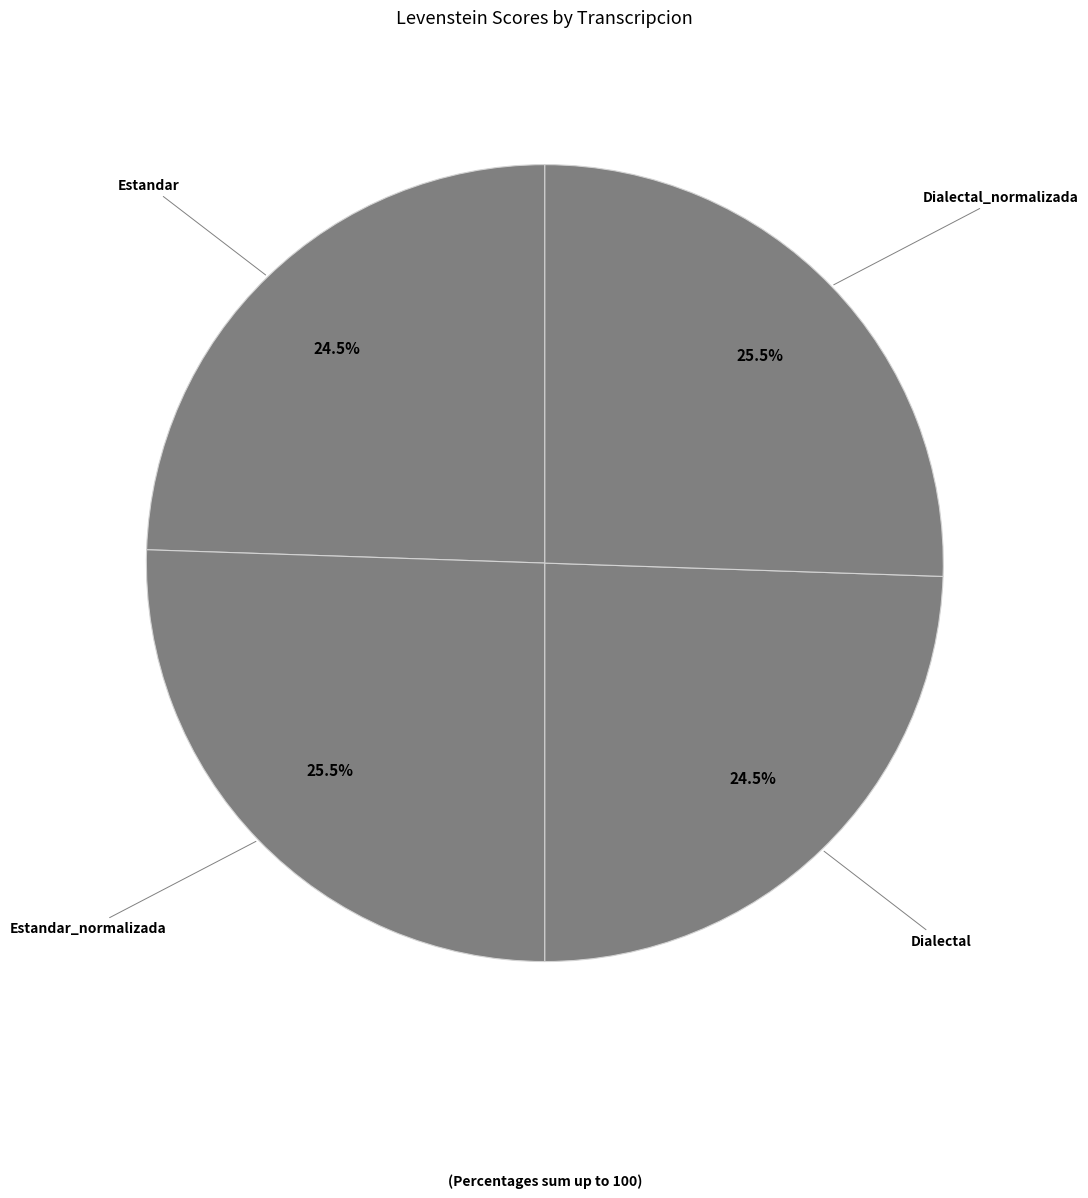

To the nearest percent, what is the difference between the largest and smallest slice percentages?

1%